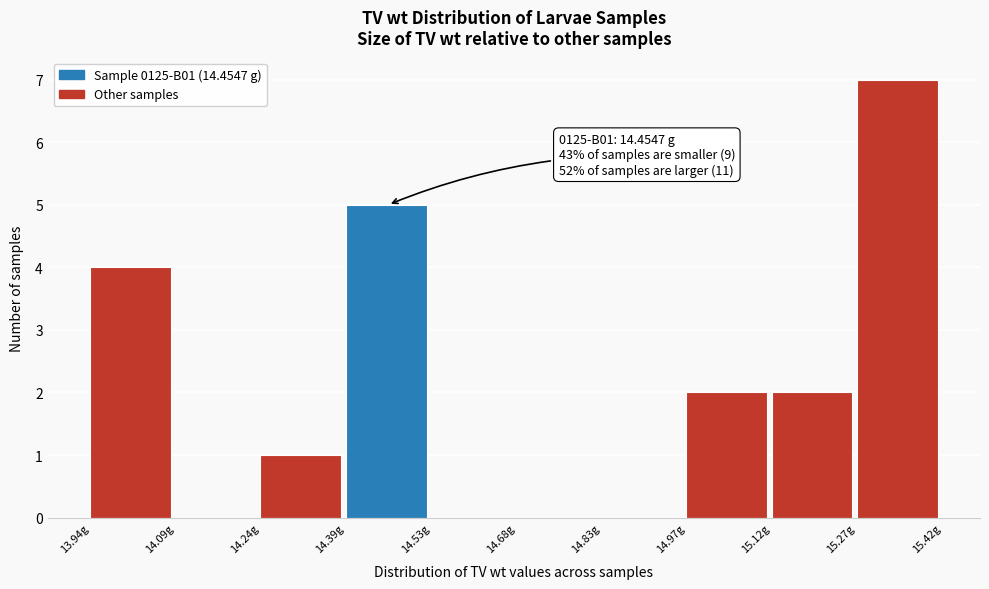

Over which range of the x-axis is the bar tallest?

15.26 to 15.42